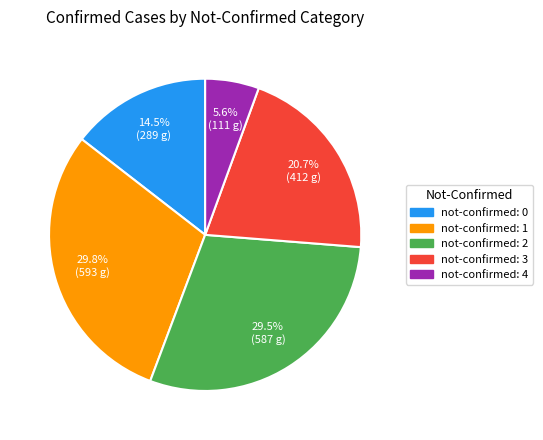

Which category has the smallest portion of the pie?

not-confirmed: 4